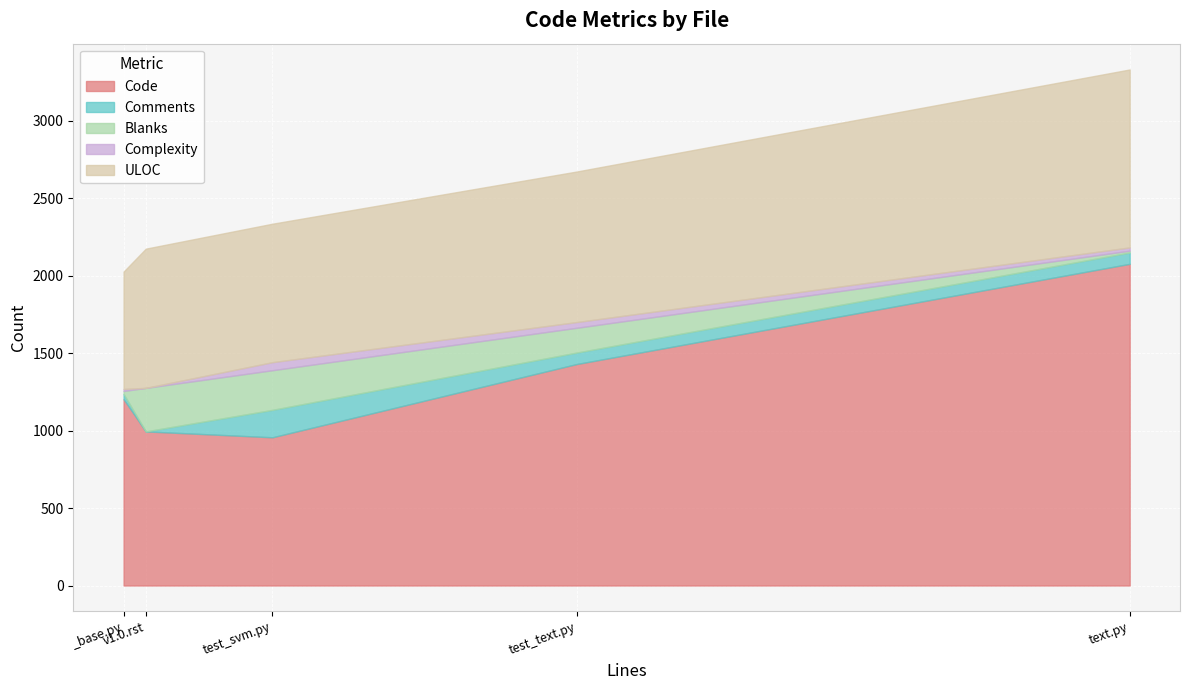

Which category has the lowest value in the Comments series?

v1.0.rst